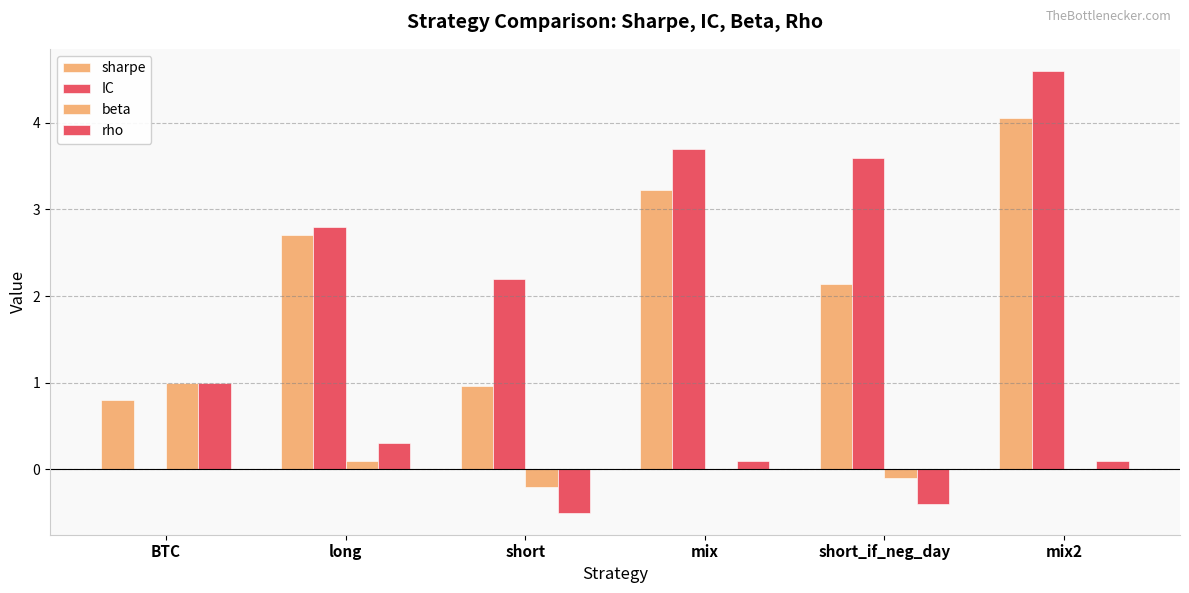

Which series has the widest spread of values?

IC